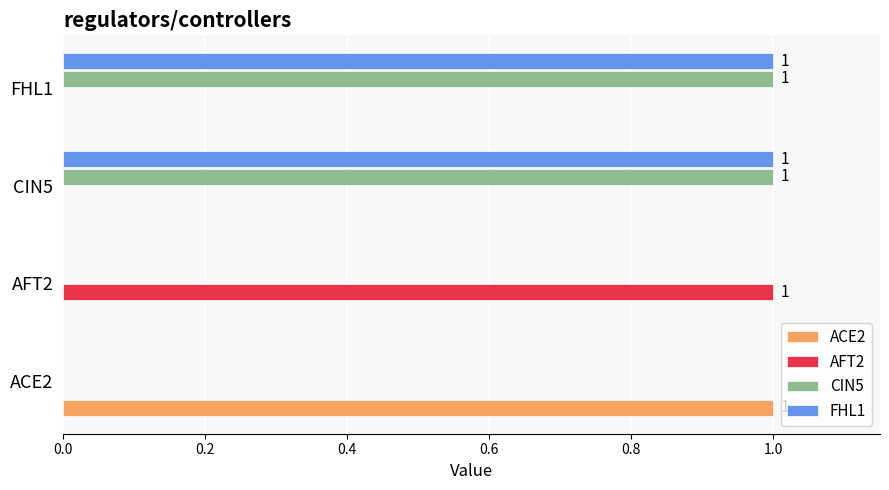

How many data points does each series have?

4